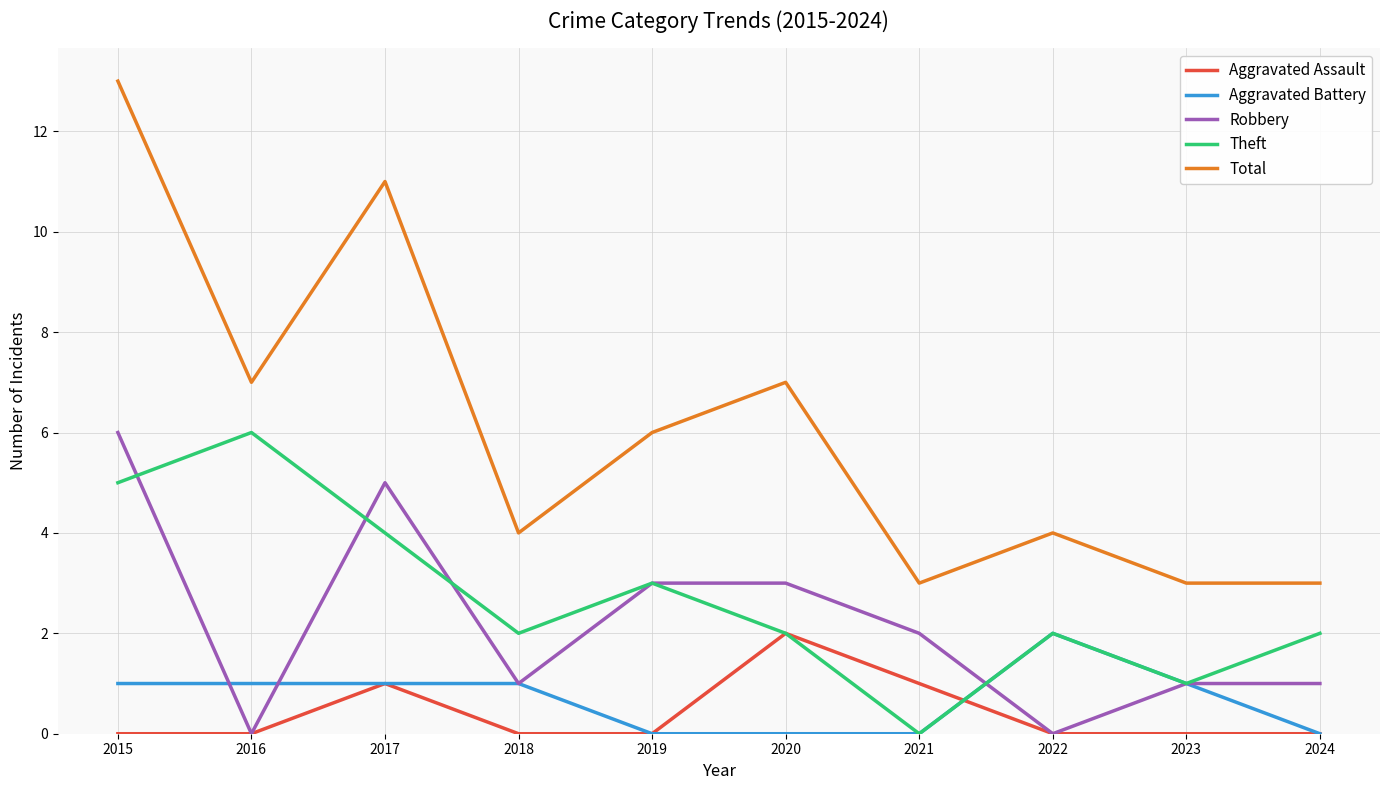

How many lines are shown in the chart?

5